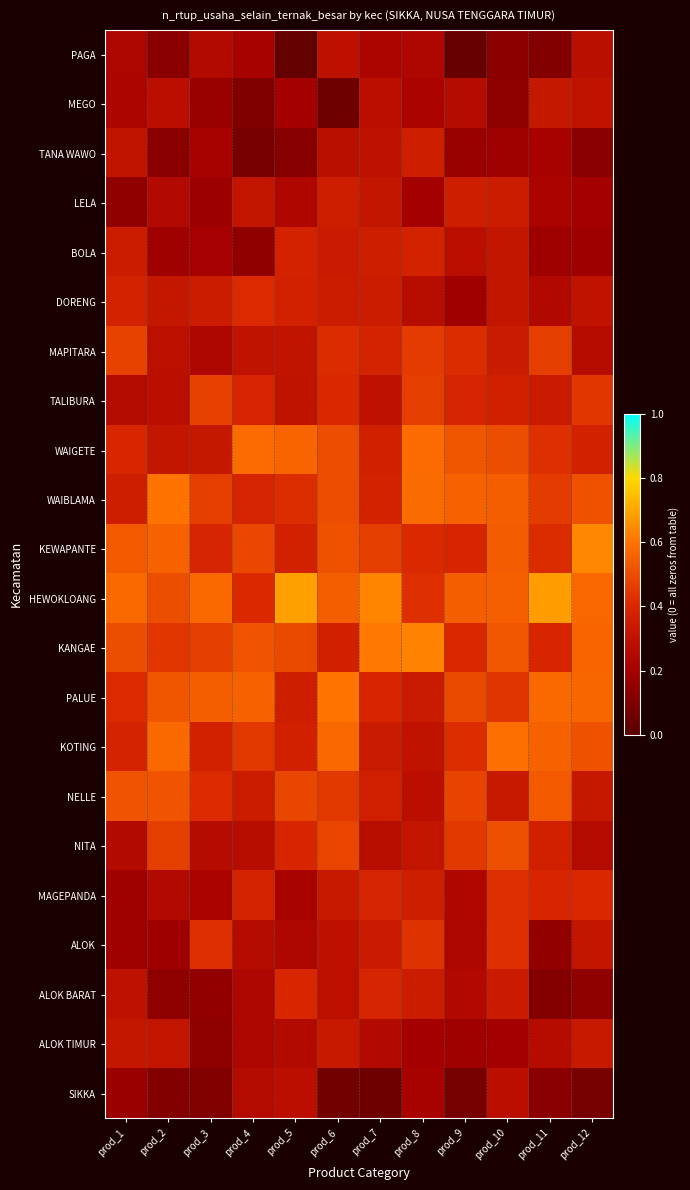

At which category does the chart reach its peak across all series?

prod_5